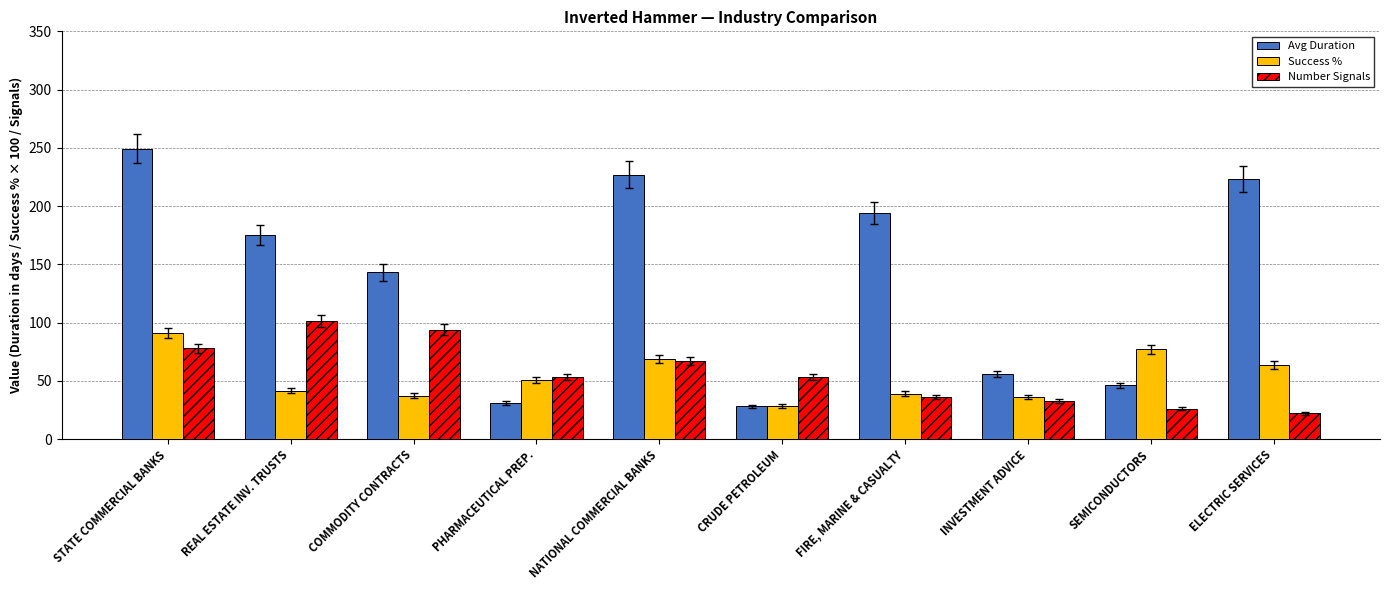

Which series changed the most between REAL ESTATE INV. TRUSTS and SEMICONDUCTORS?

Avg Duration